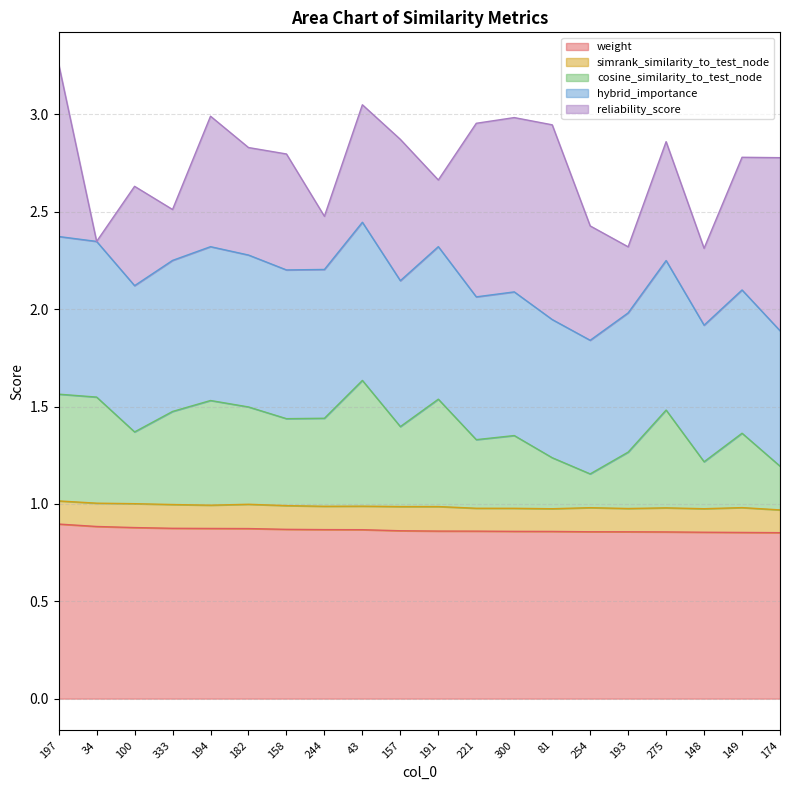

What position from the right is 158?

14